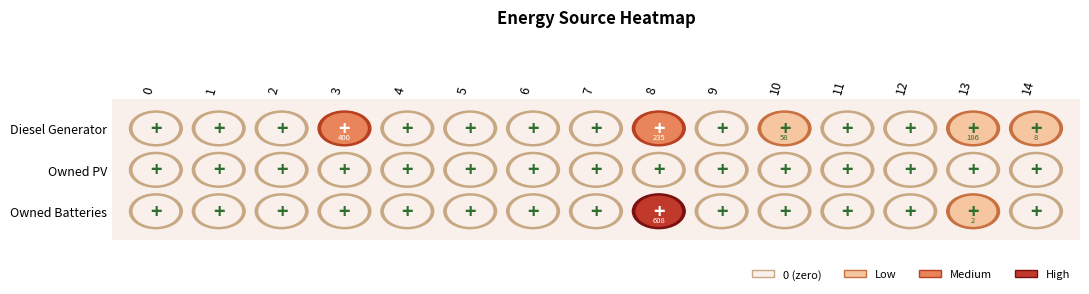

At which category does the chart reach its peak across all series?

8